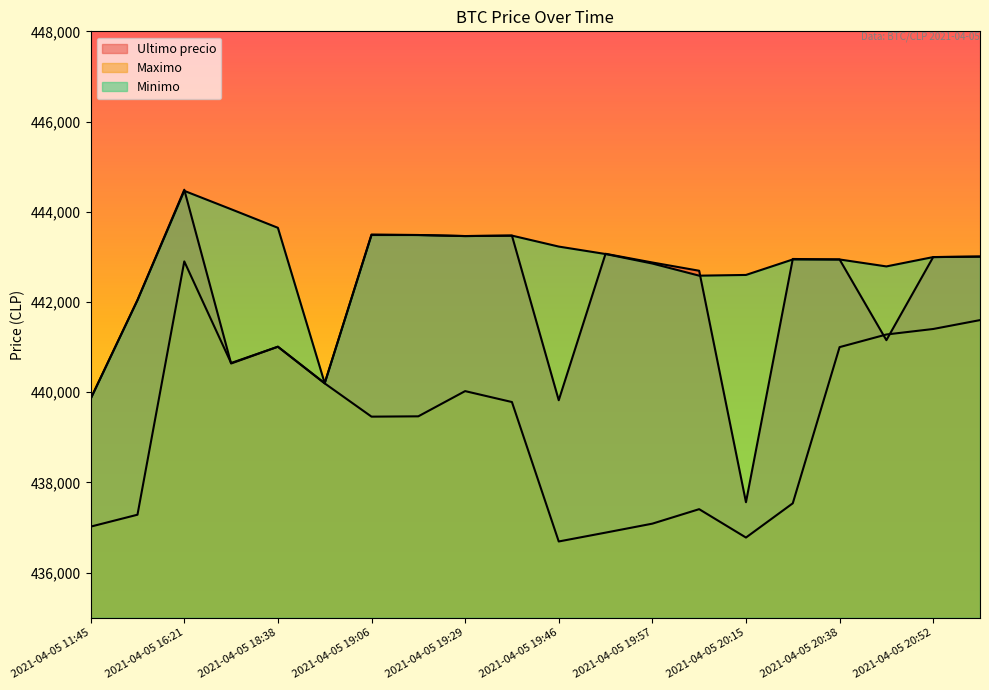

What is the difference between the Ultimo precio values at 2021-04-05 11:45 and 2021-04-05 19:38?

3616